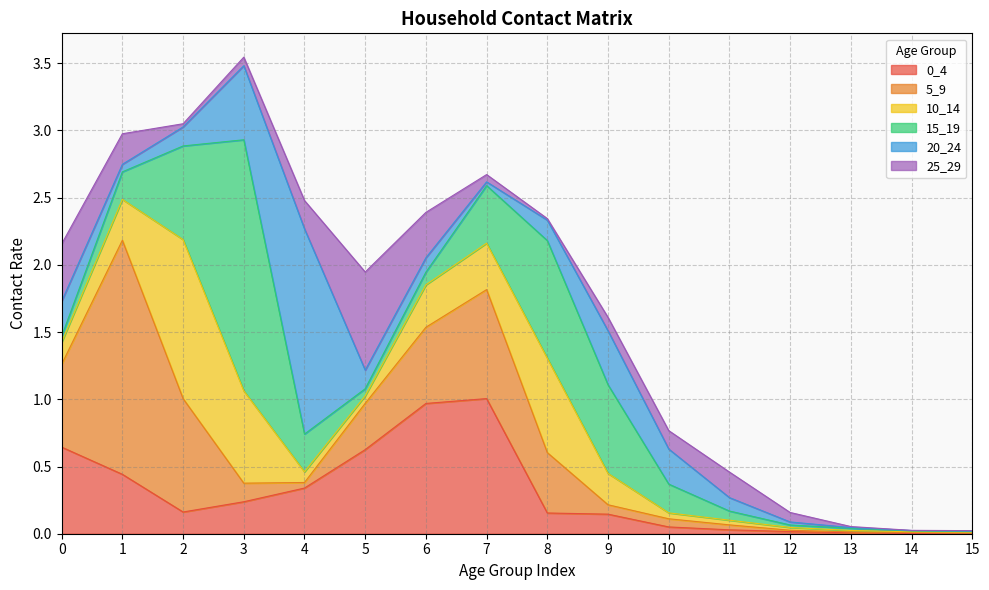

Is it true that 10_14 equals 0.2 at 9?

True